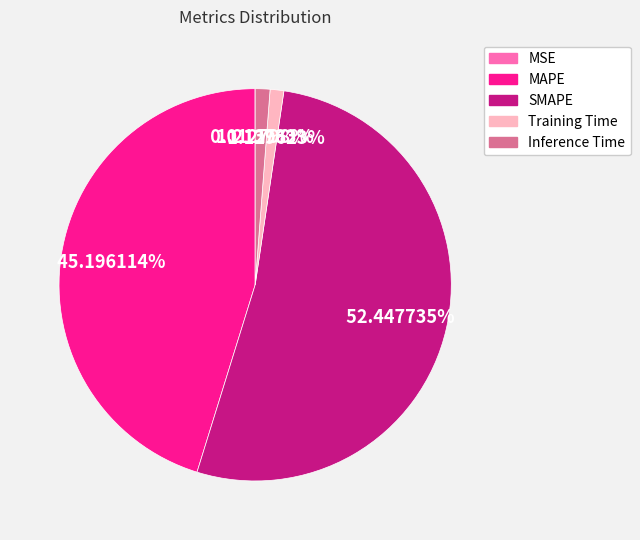

Combined, what portion of the pie is MAPE and Training Time?

46.3%